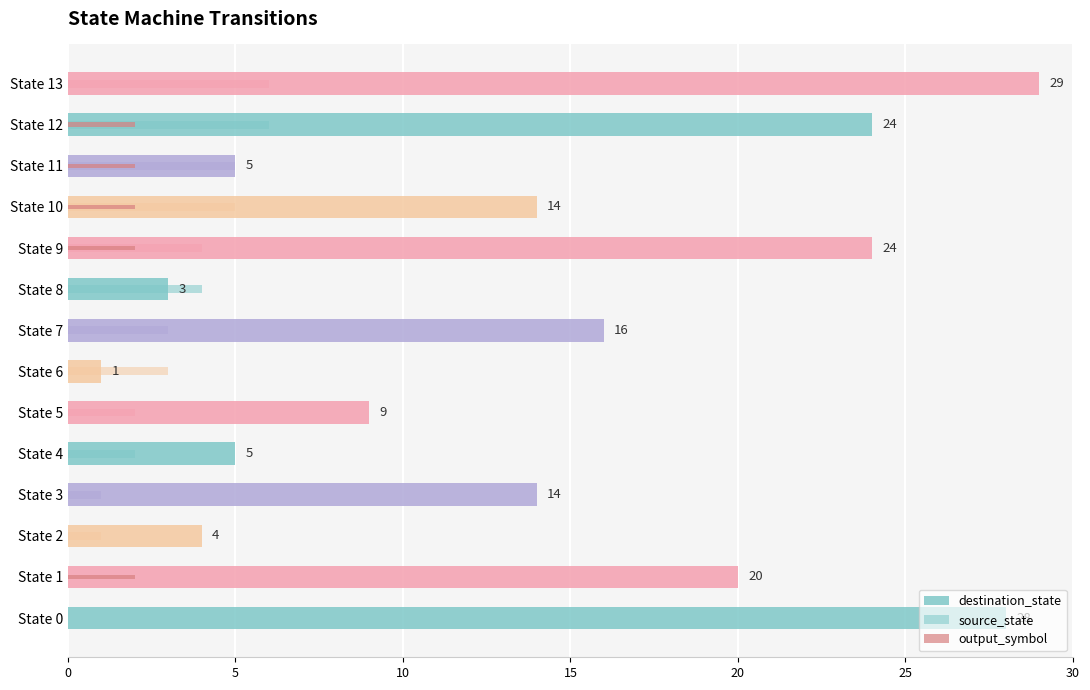

At which category is the sum across all series the highest?

State 13